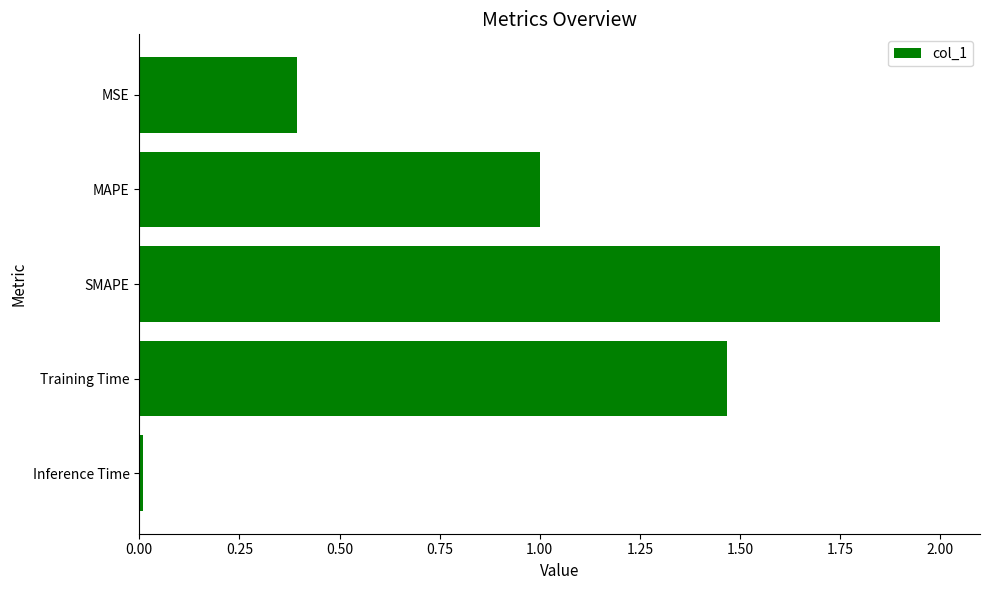

What is the label of the 5th bar from the bottom?

MSE